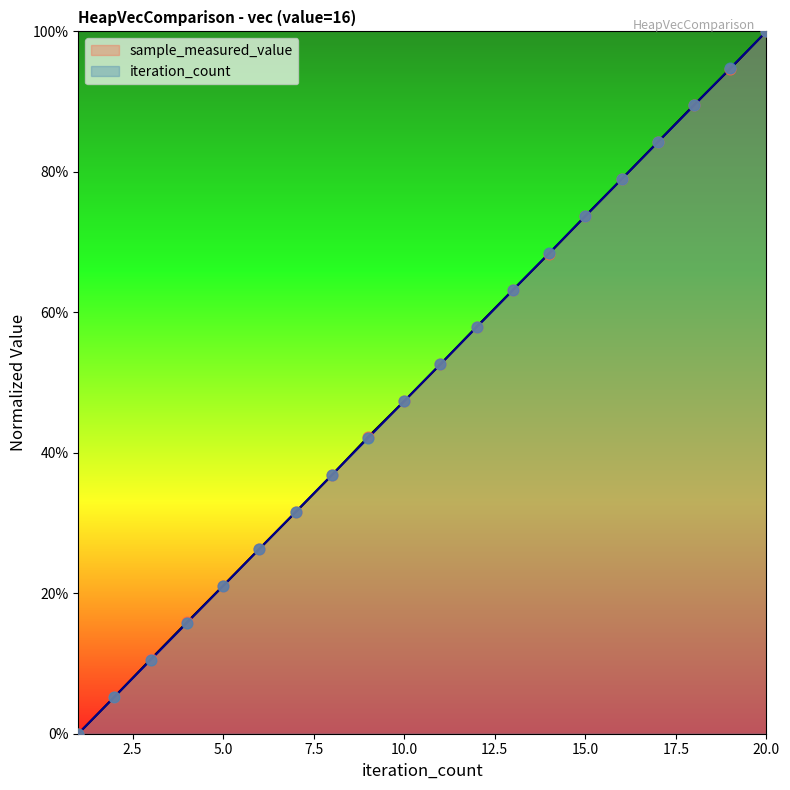

At which category is the sum across all series the highest?

20.0